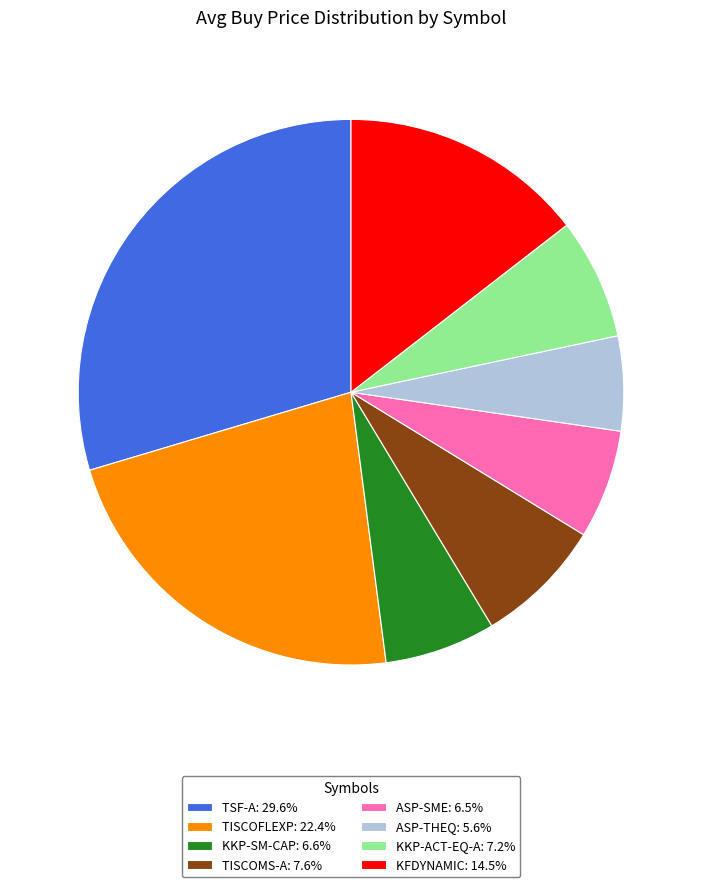

Count the number of slices in the pie.

8